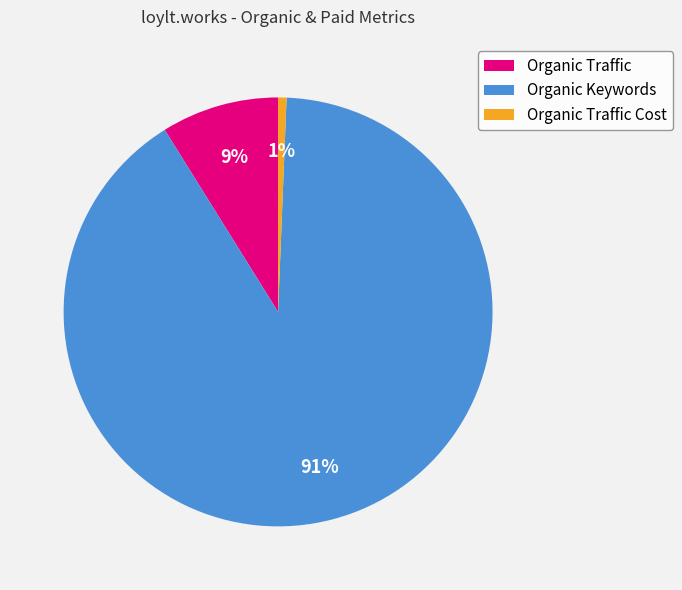

Between Organic Keywords and Organic Traffic, which is larger?

Organic Keywords